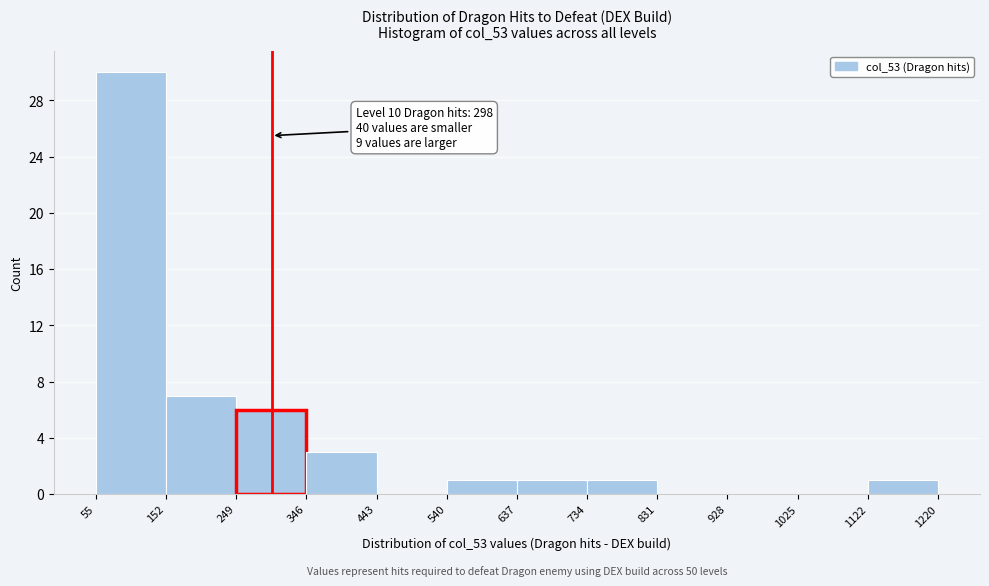

Over which range of the x-axis is the bar tallest?

55 to 152